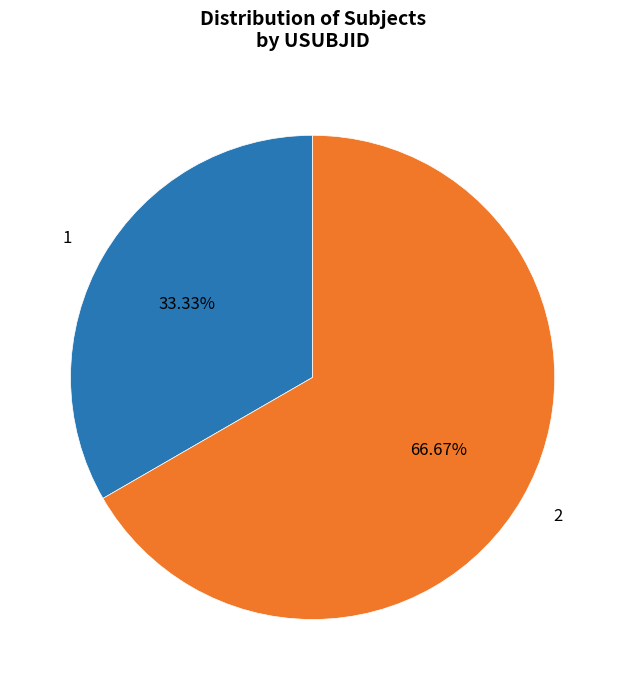

Combined, what portion of the pie is 1 and 2?

100.0%